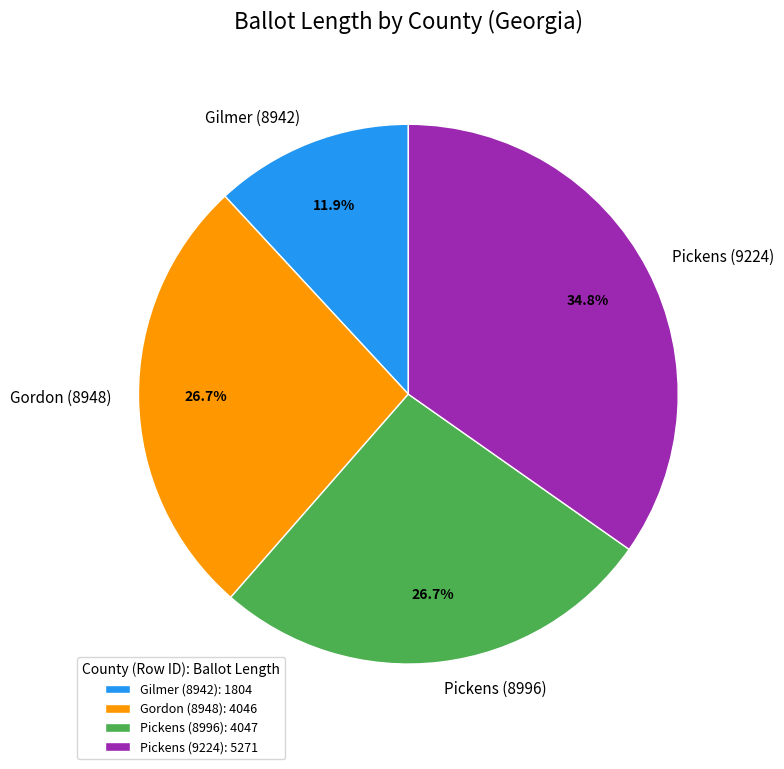

What percentage is NOT represented by Pickens (8996)?

73.3%